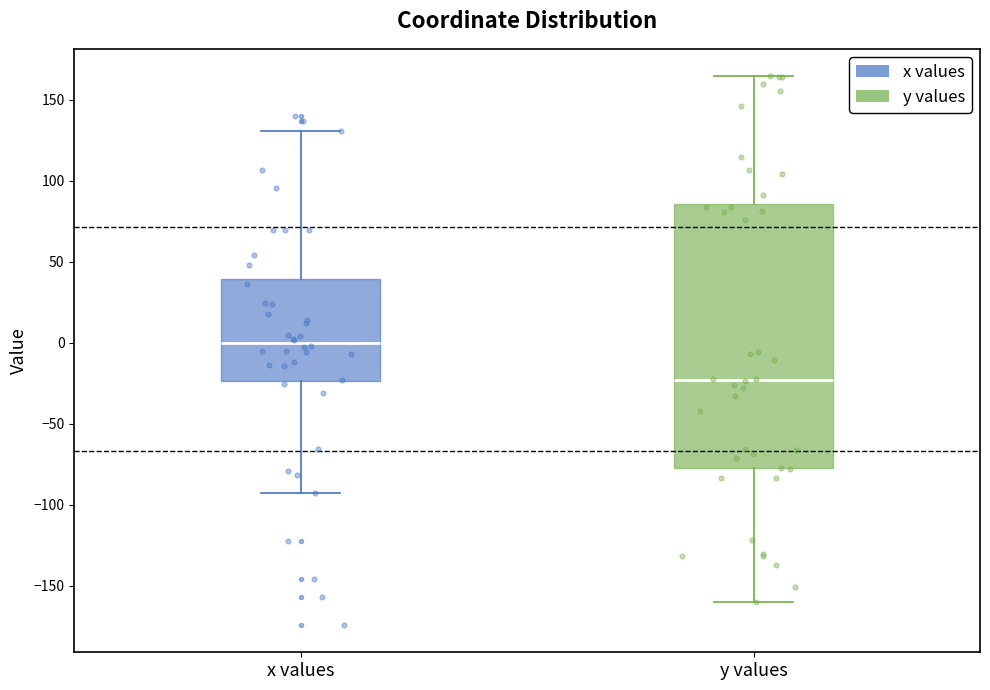

Which box's median line is the lowest?

y values